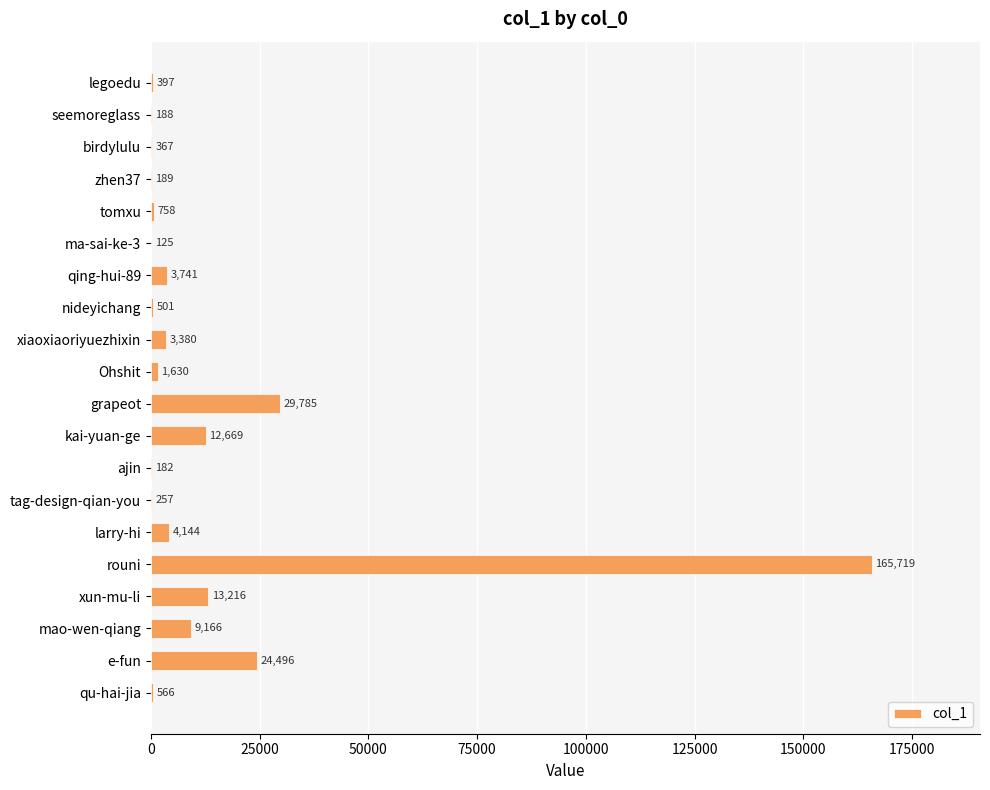

Approximately how many times larger is the value at e-fun compared to xiaoxiaoriyuezhixin?

7.2